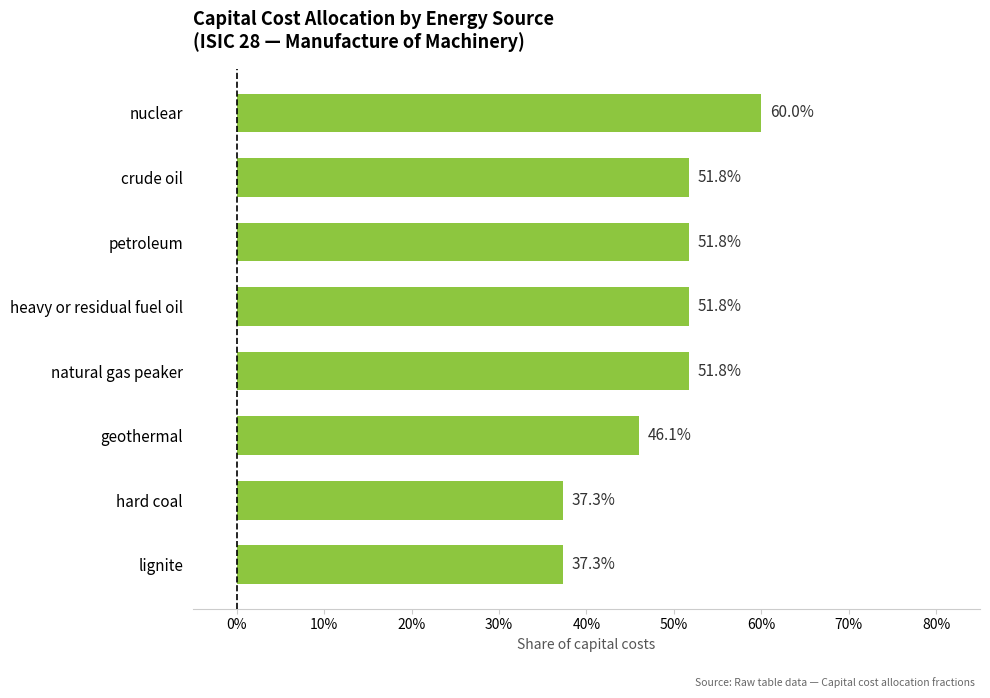

Does the chart contain any negative values?

No